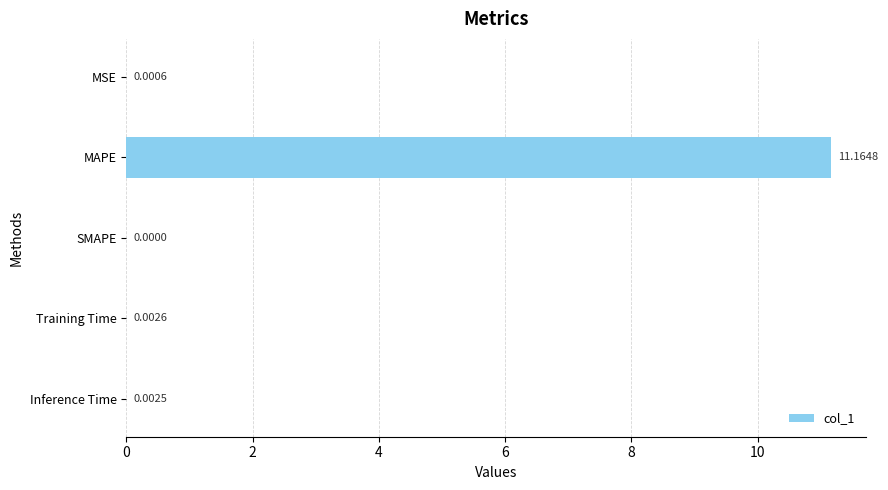

Which has a higher value, SMAPE or Inference Time?

Inference Time